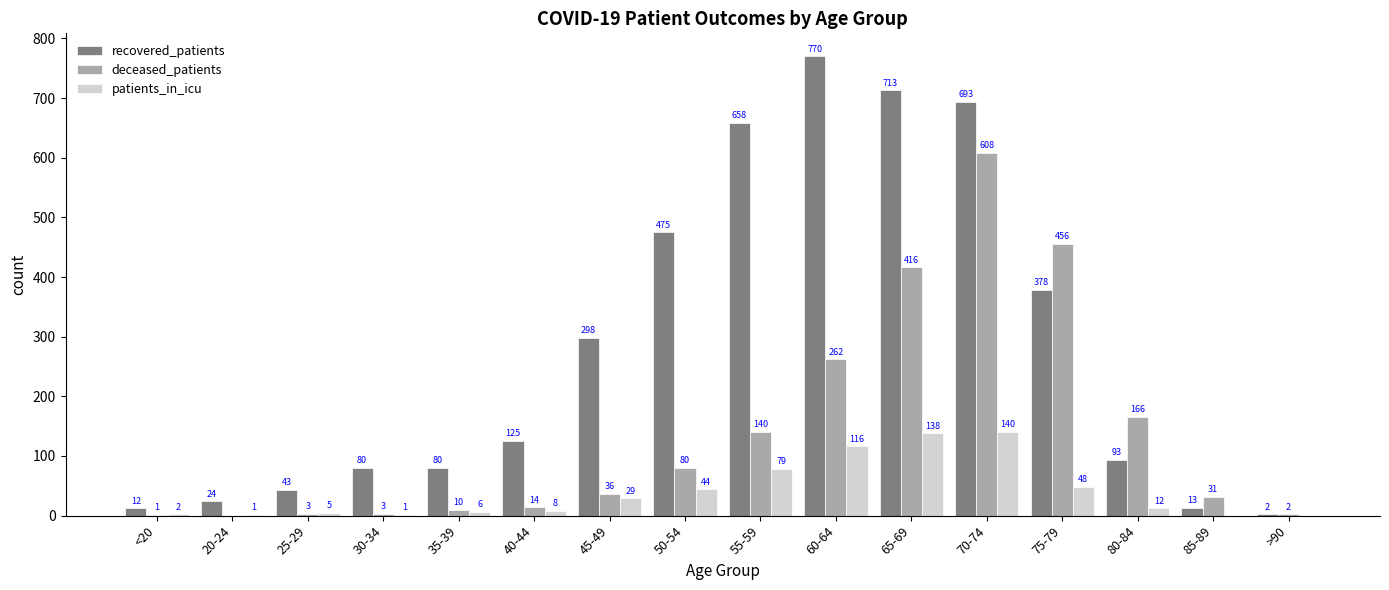

Reading left to right, extract all data points from this chart.

recovered_patients: <20=12	20-24=24	25-29=43	30-34=80	35-39=80	40-44=125	45-49=298	50-54=475	55-59=658	60-64=770	65-69=713	70-74=693	75-79=378	80-84=93	85-89=13	>90=2
deceased_patients: <20=1	20-24=0	25-29=3	30-34=3	35-39=10	40-44=14	45-49=36	50-54=80	55-59=140	60-64=262	65-69=416	70-74=608	75-79=456	80-84=166	85-89=31	>90=2
patients_in_icu: <20=2	20-24=1	25-29=5	30-34=1	35-39=6	40-44=8	45-49=29	50-54=44	55-59=79	60-64=116	65-69=138	70-74=140	75-79=48	80-84=12	85-89=0	>90=0